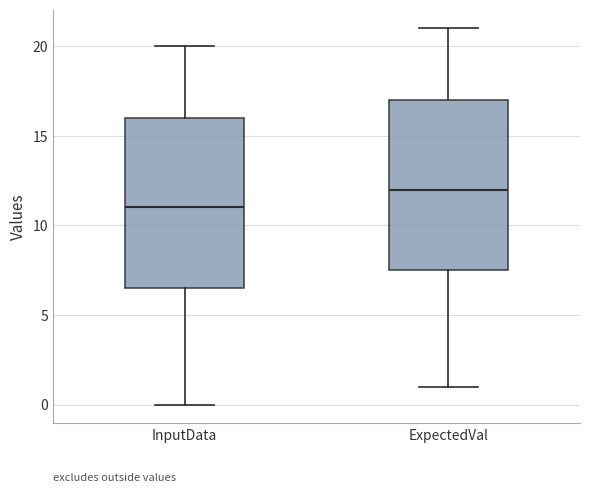

Reading left to right, read every box against the y-axis: the position of its median line, the range the box covers, and the ends of its whiskers. The values are not printed on the chart, so give them approximately, as read against the axis.

InputData: median 11.0, box 6.5 to 16.0, whiskers 0.0 to 20.0
ExpectedVal: median 12.0, box 7.5 to 17.0, whiskers 1.0 to 21.0